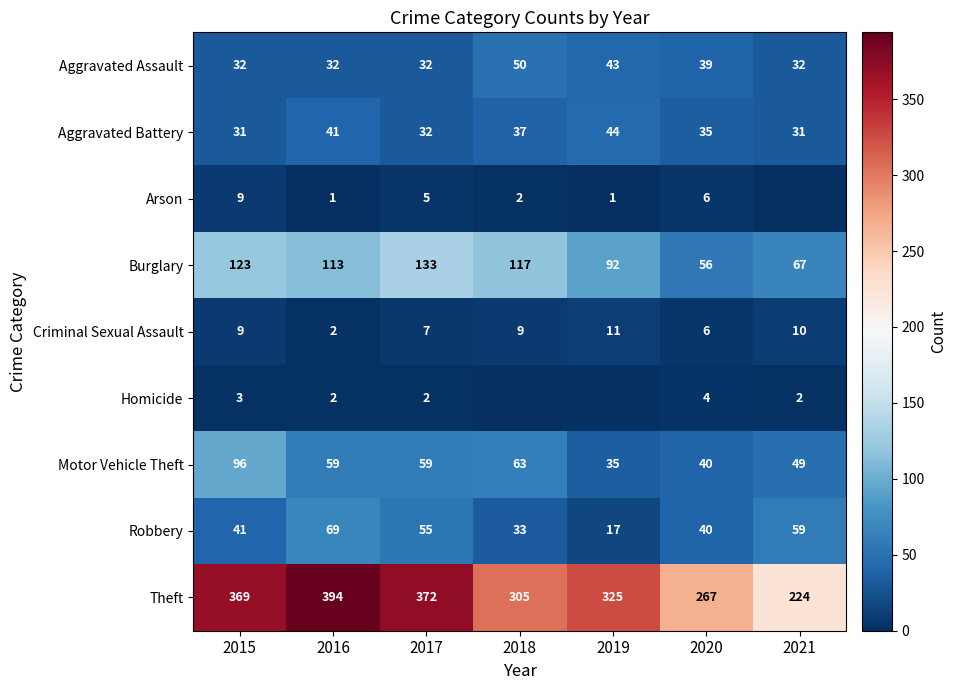

True or false: Motor Vehicle Theft has a value of 49 at 2021.

True